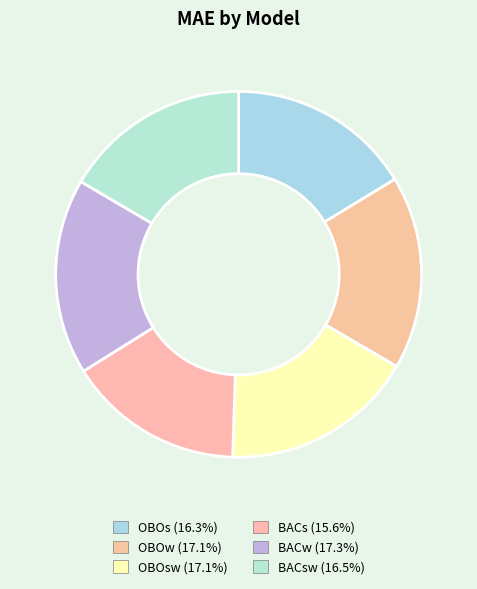

Is there any slice that represents more than half of the pie?

No